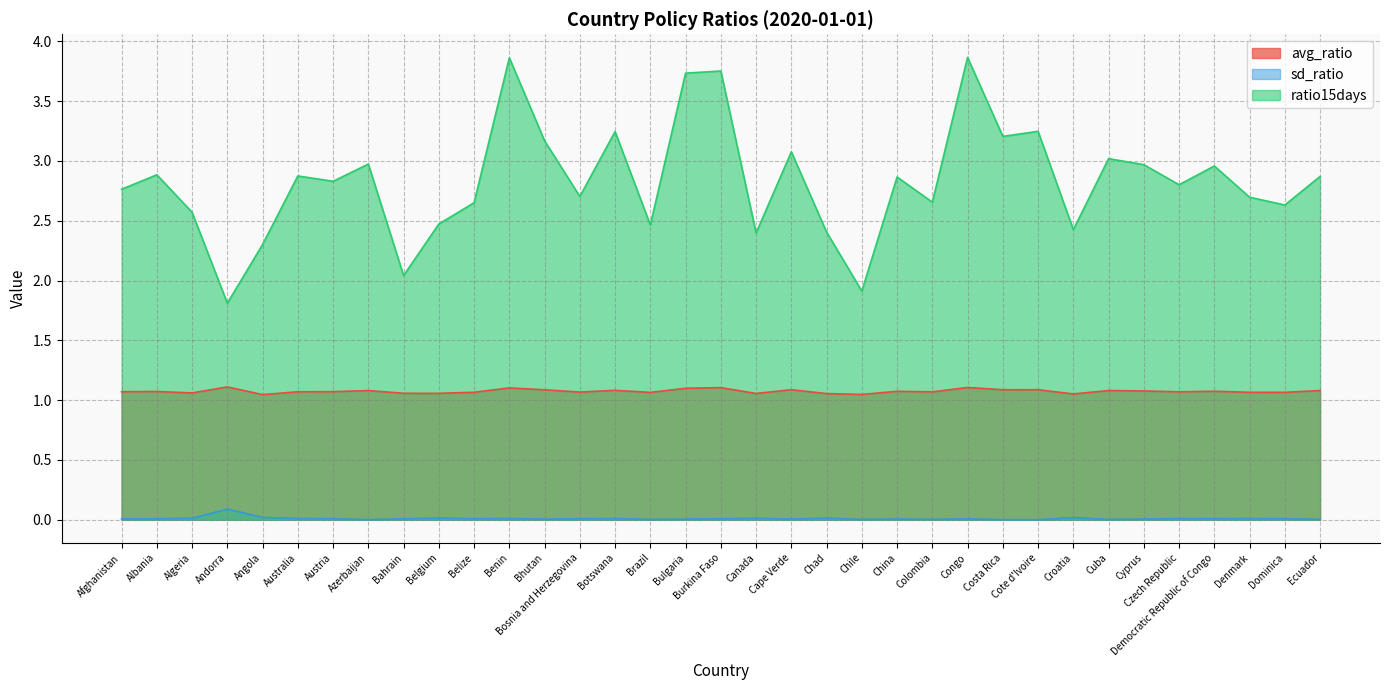

Which label corresponds to the smallest value in the chart?

Cote d'Ivoire